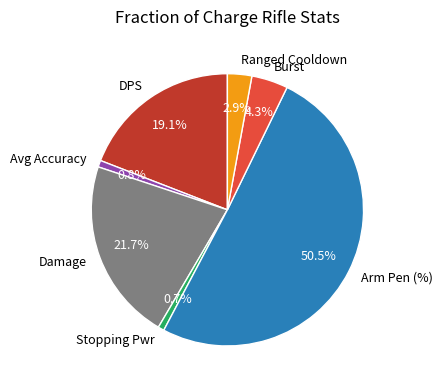

What is the largest slice in the pie chart?

Arm Pen (%)